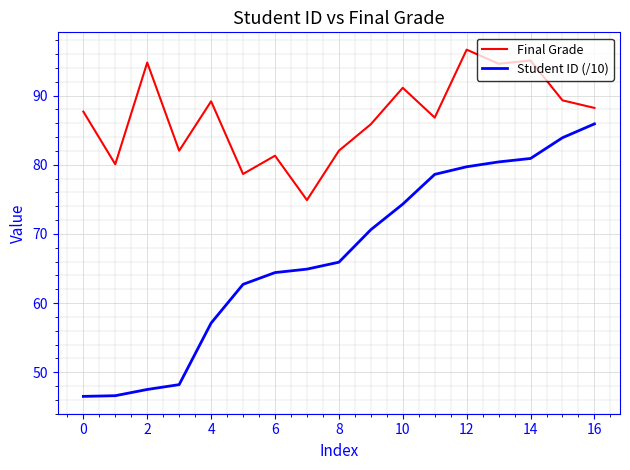

List the series in order of their overall mean, highest first.

Final Grade, Student ID (/10)